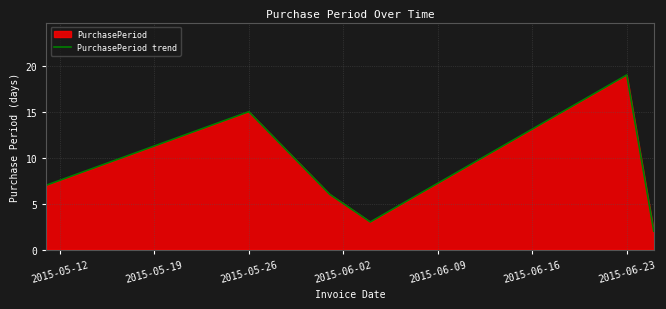

What is the greatest value displayed?

19